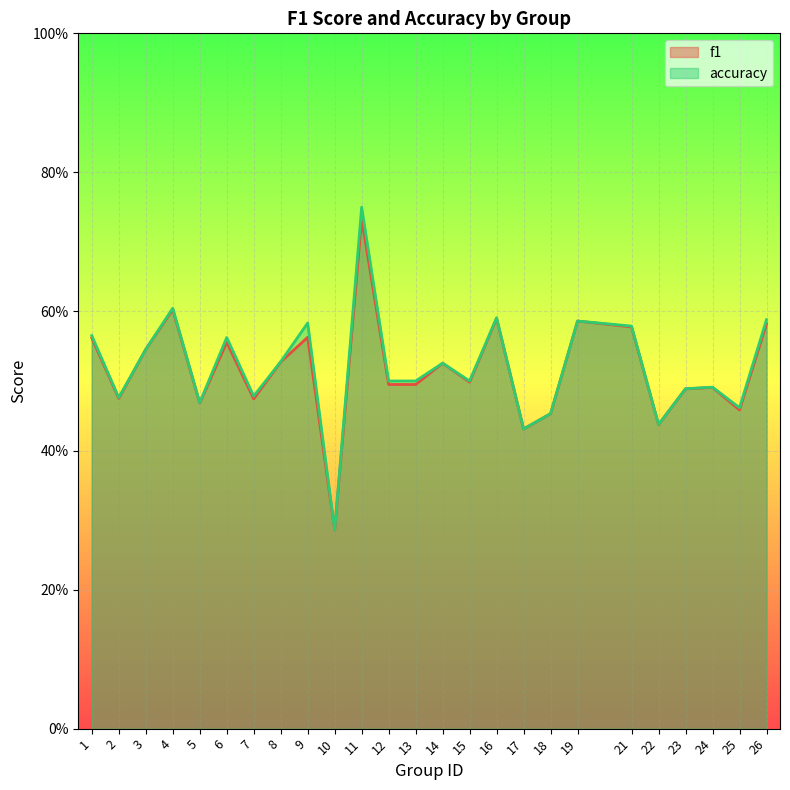

True or false: f1 has a value of 0.9 at 8.

False